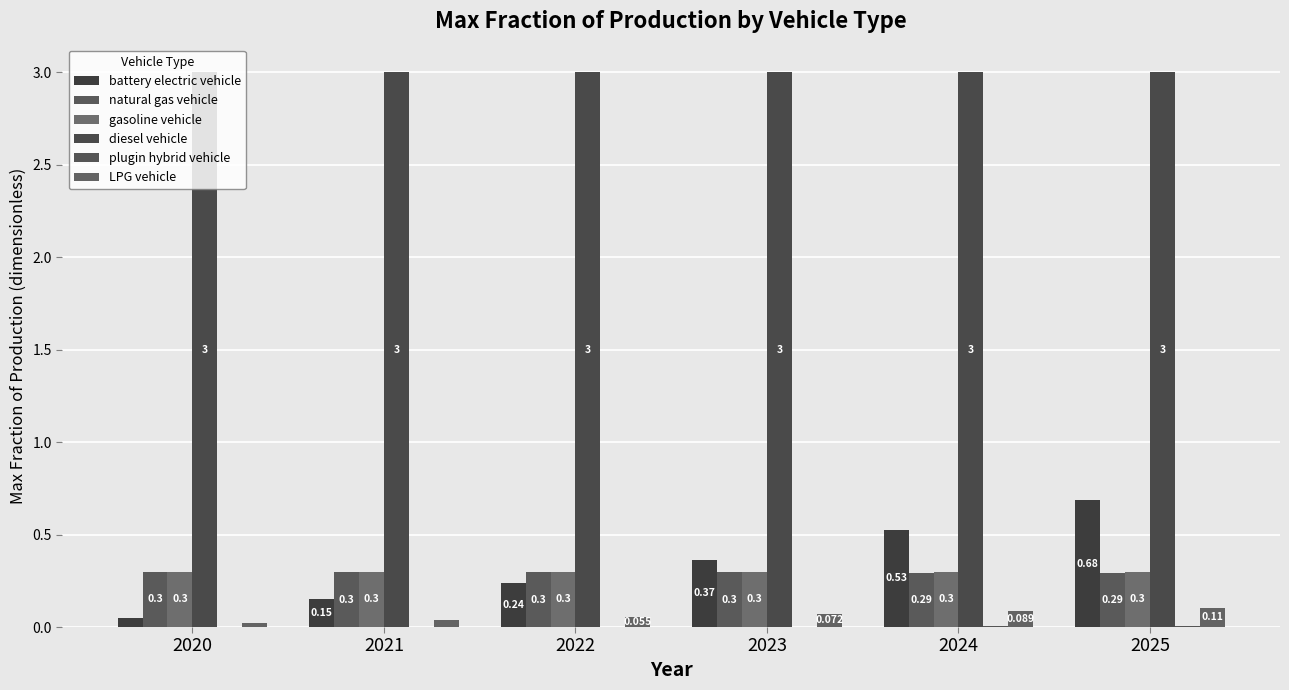

Which category has the highest value across all series?

2020